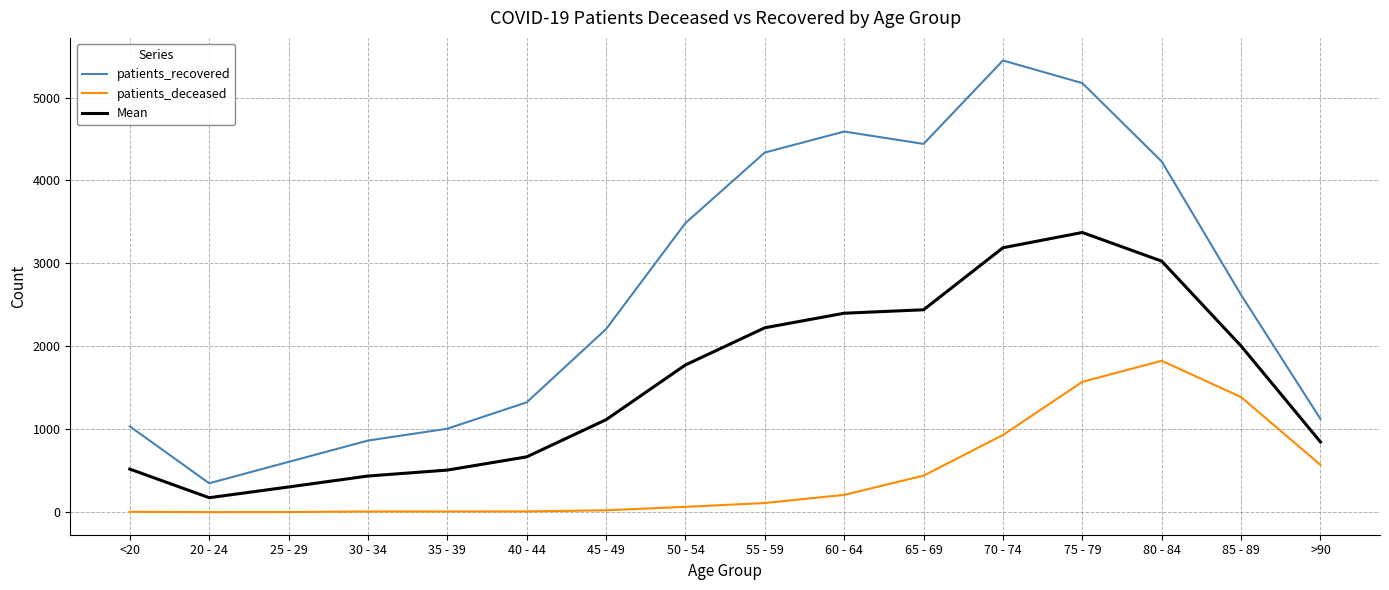

What is the average value of the Mean series?

1563.0